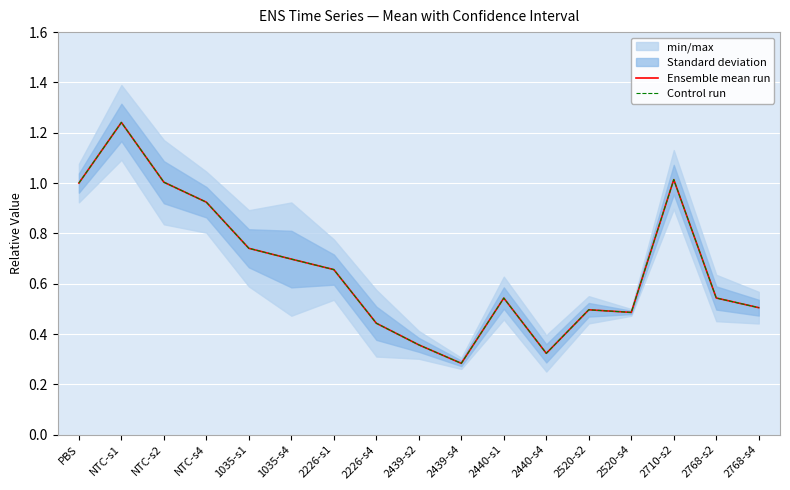

Reading left to right, list all the values displayed in this chart.

Ensemble mean run: PBS=1.0	NTC-s1=1.2	NTC-s2=1.0	NTC-s4=0.9	1035-s1=0.7	1035-s4=0.7	2226-s1=0.7	2226-s4=0.4	2439-s2=0.4	2439-s4=0.3	2440-s1=0.5	2440-s4=0.3	2520-s2=0.5	2520-s4=0.5	2710-s2=1.0	2768-s2=0.5	2768-s4=0.5
Control run: PBS=1.0	NTC-s1=1.2	NTC-s2=1.0	NTC-s4=0.9	1035-s1=0.7	1035-s4=0.7	2226-s1=0.7	2226-s4=0.4	2439-s2=0.4	2439-s4=0.3	2440-s1=0.5	2440-s4=0.3	2520-s2=0.5	2520-s4=0.5	2710-s2=1.0	2768-s2=0.5	2768-s4=0.5